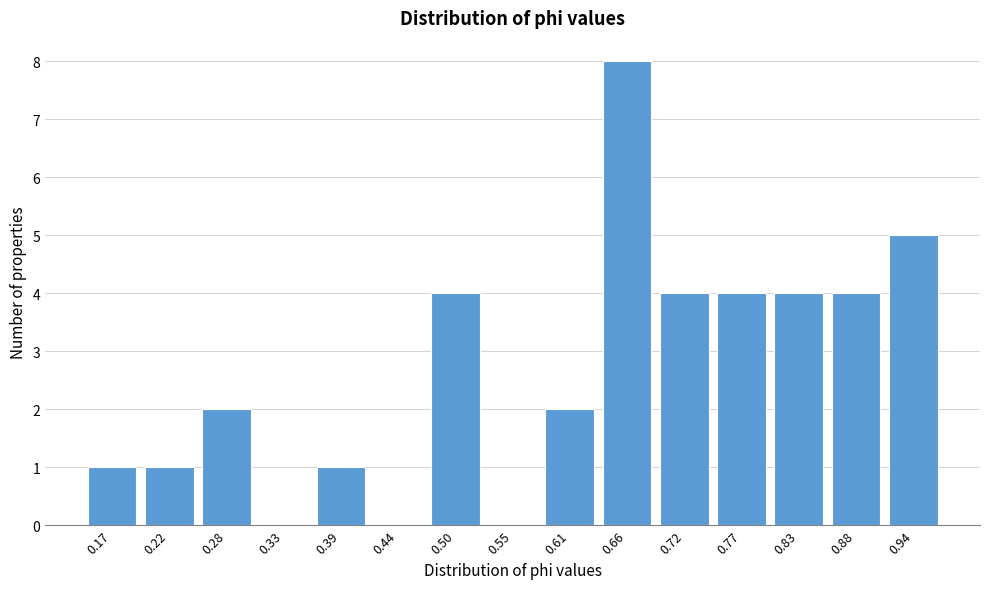

Reading right to left, list all the values displayed in this chart.

0.94=5	0.88=4	0.83=4	0.77=4	0.72=4	0.66=8	0.61=2	0.55=0	0.50=4	0.44=0	0.39=1	0.33=0	0.28=2	0.22=1	0.17=1